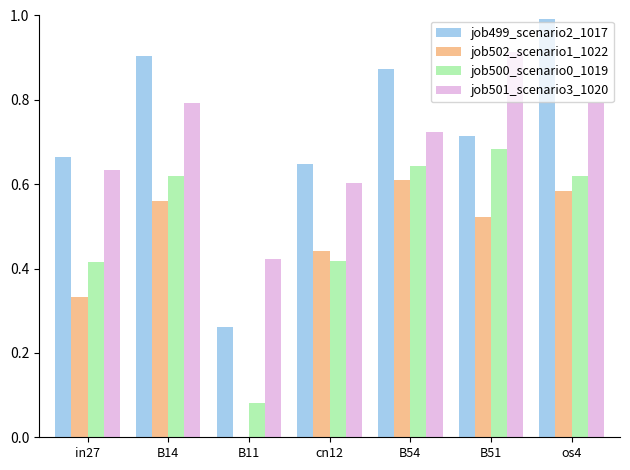

The value of job500_scenario0_1019 at cn12 is 0.7. True or false?

False